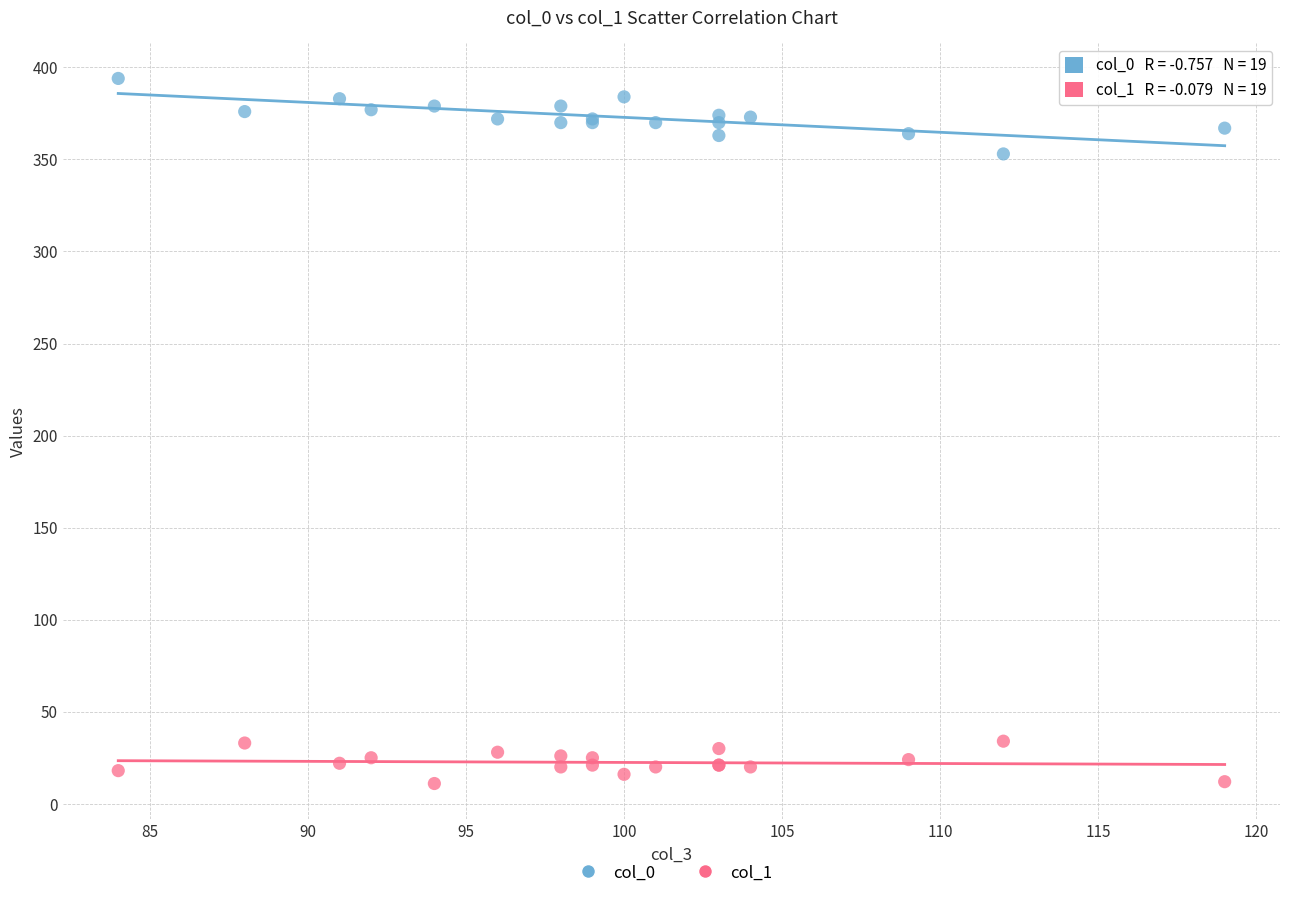

Which series has the largest Y range (max minus min)?

col_0